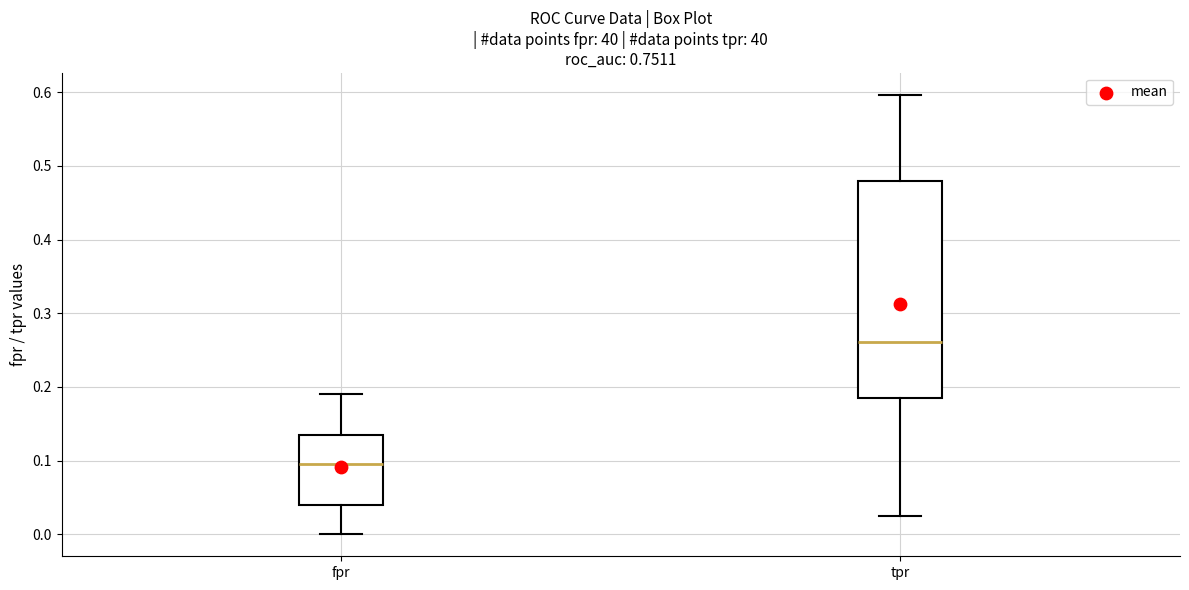

Where is the upper edge of the box for tpr on the y-axis? The values are not printed on the chart, so give them approximately, as read against the axis.

0.48